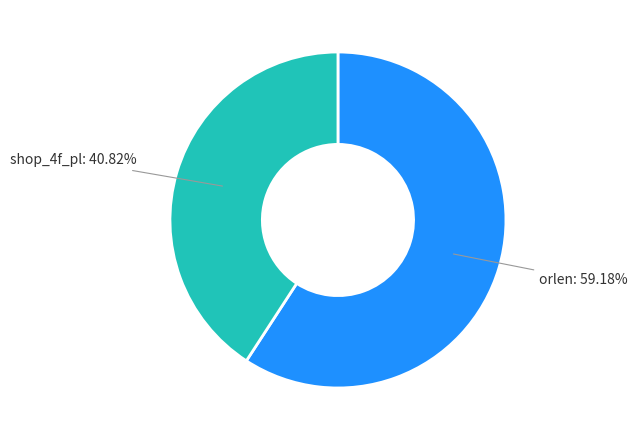

Rank the categories by value from highest to lowest.

orlen, shop_4f_pl